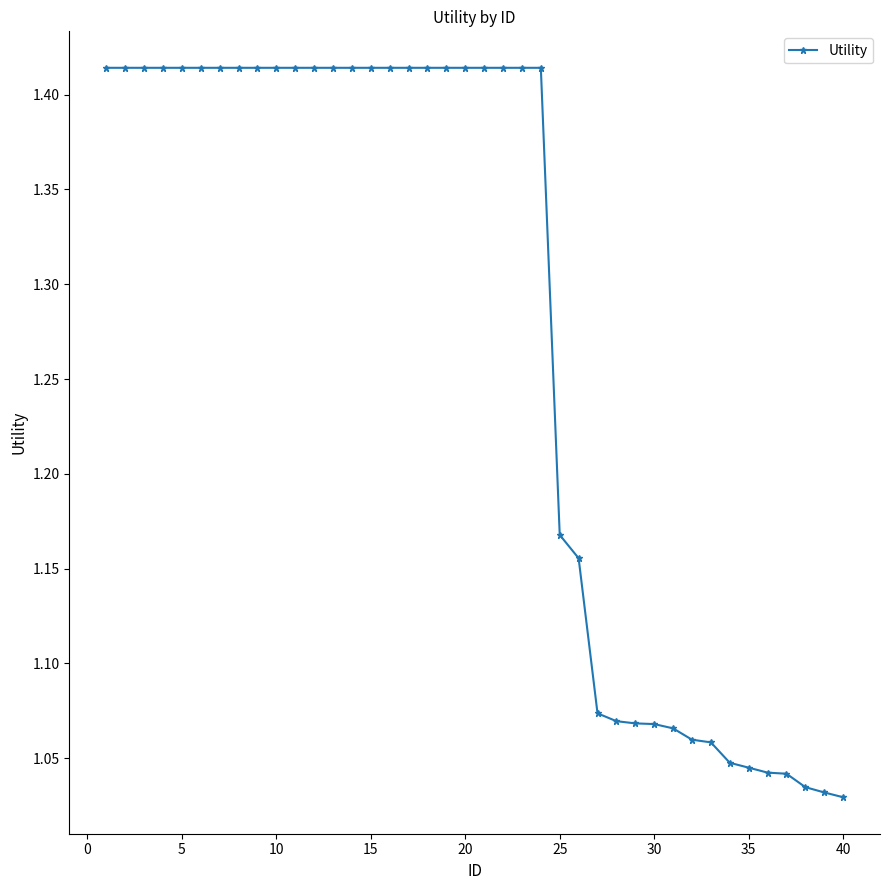

What is the sum of all values?

51.0